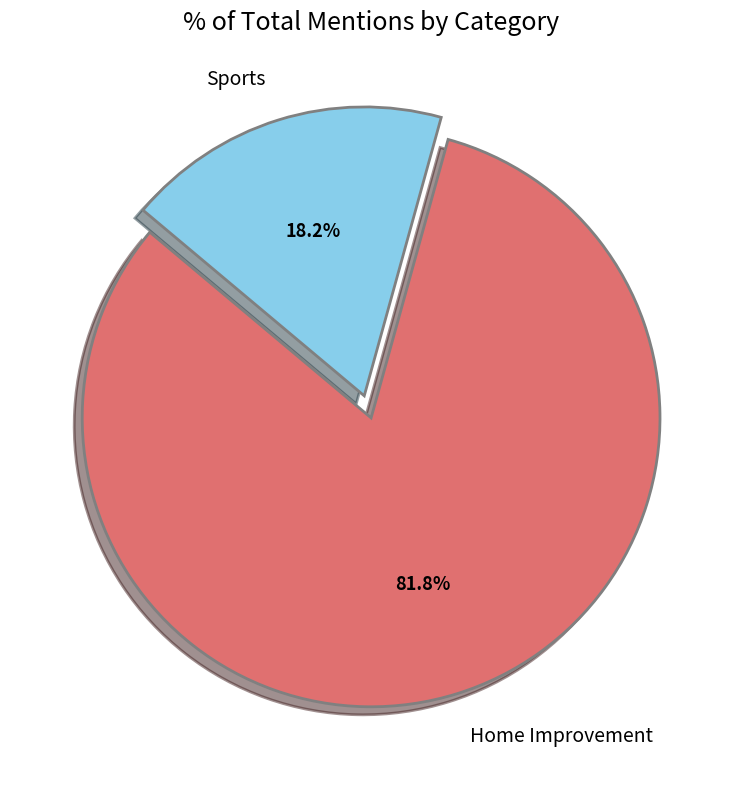

How many slices are in this pie chart?

2